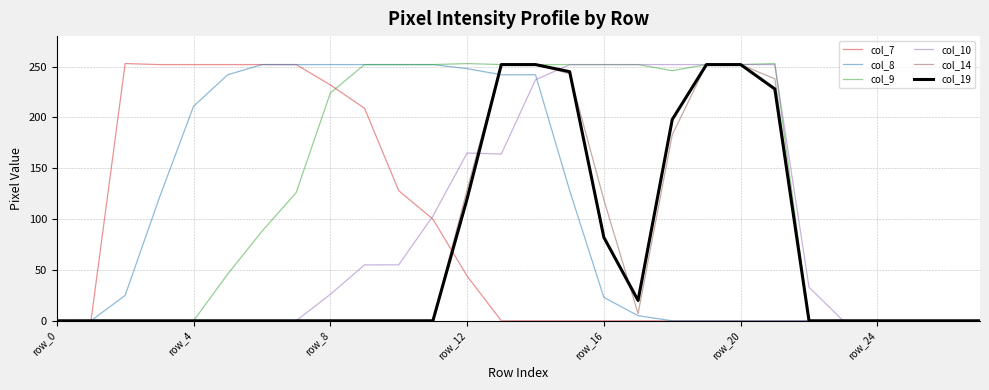

Which series has the largest total across all categories?

col_9